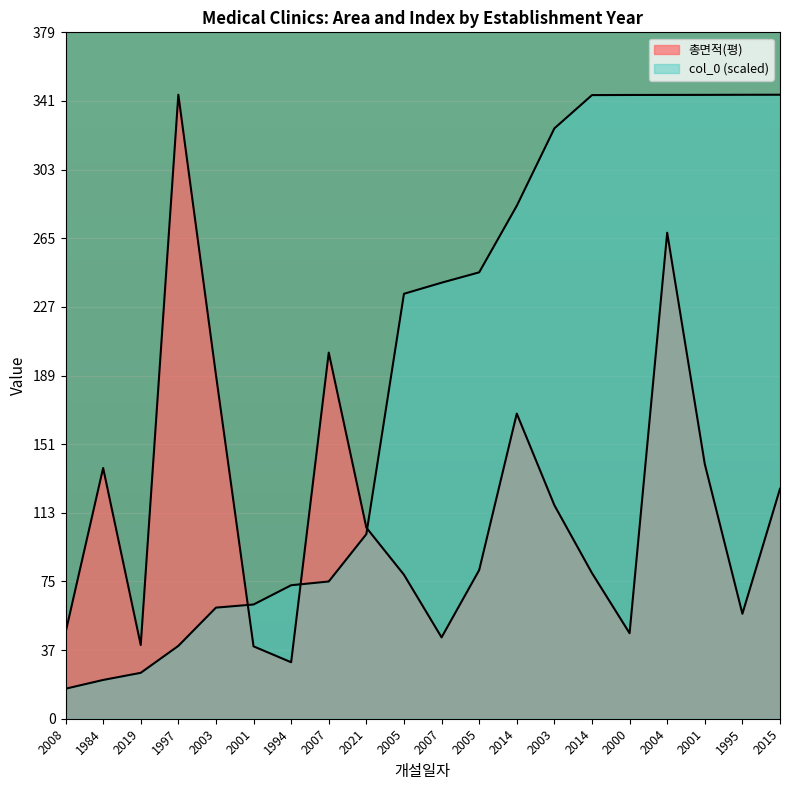

Reading left to right, transcribe all the data shown in this chart.

총면적(평): 2008=47.7	1984=138.8	2019=40.8	1997=345.4	2003=190.3	2001=40.1	1994=31.3	2007=202.7	2021=105.8	2005=79.7	2007=45.0	2005=82.3	2014=168.9	2003=118.2	2014=80.6	2000=47.3	2004=269.0	2001=141.0	1995=58.1	2015=127.3
col_0: 2008=16.6	1984=21.5	2019=25.4	1997=40.3	2003=61.5	2001=63.2	1994=73.9	2007=76.0	2021=102.2	2005=235.2	2007=241.4	2005=247.1	2014=283.9	2003=326.8	2014=345.2	2000=345.3	2004=345.3	2001=345.3	1995=345.4	2015=345.4